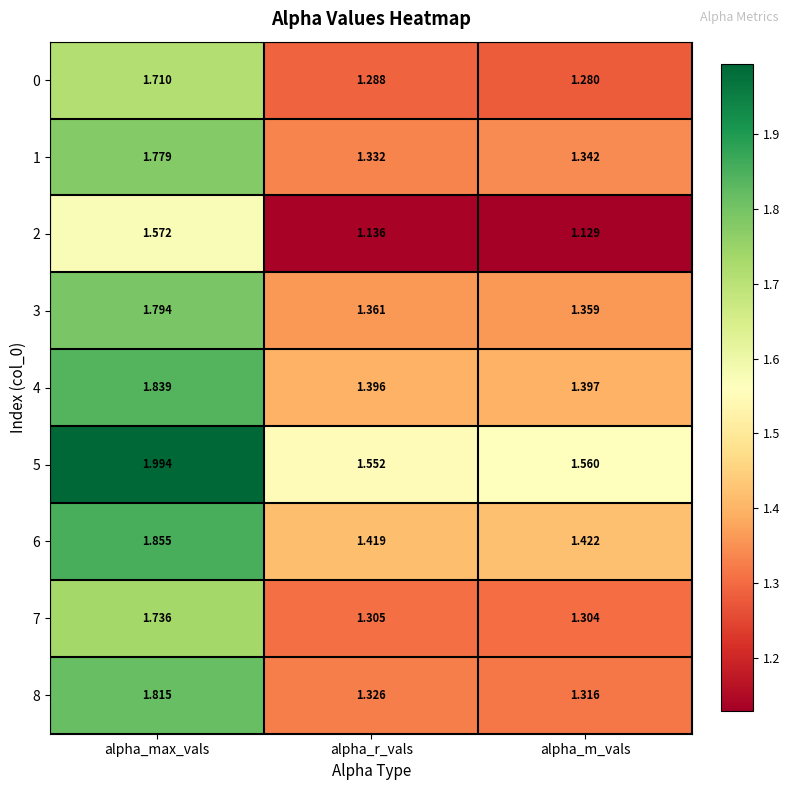

List the series in order of their peak value, highest first.

5, 6, 4, 8, 3, 1, 7, 0, 2